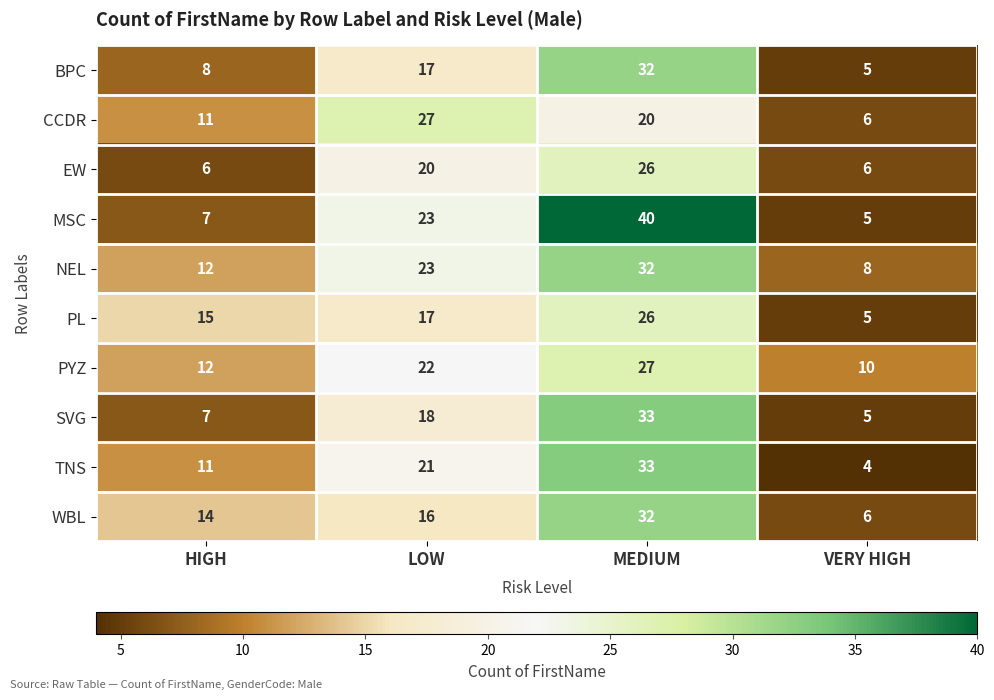

Count the number of data series in this chart.

10